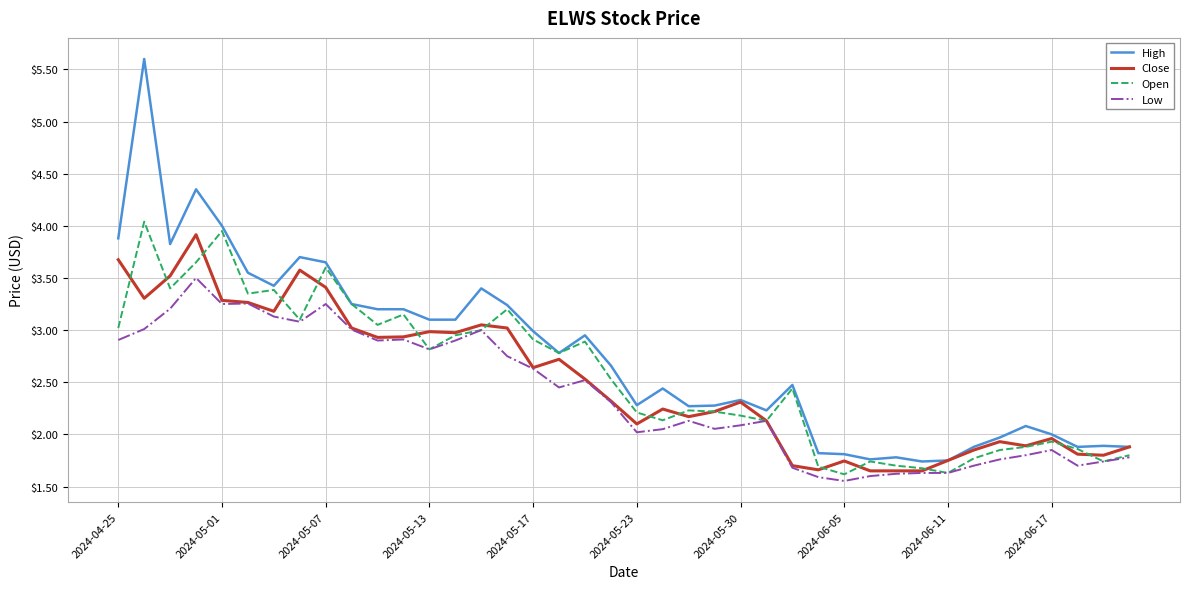

True or false: High and Low cross at least once.

False